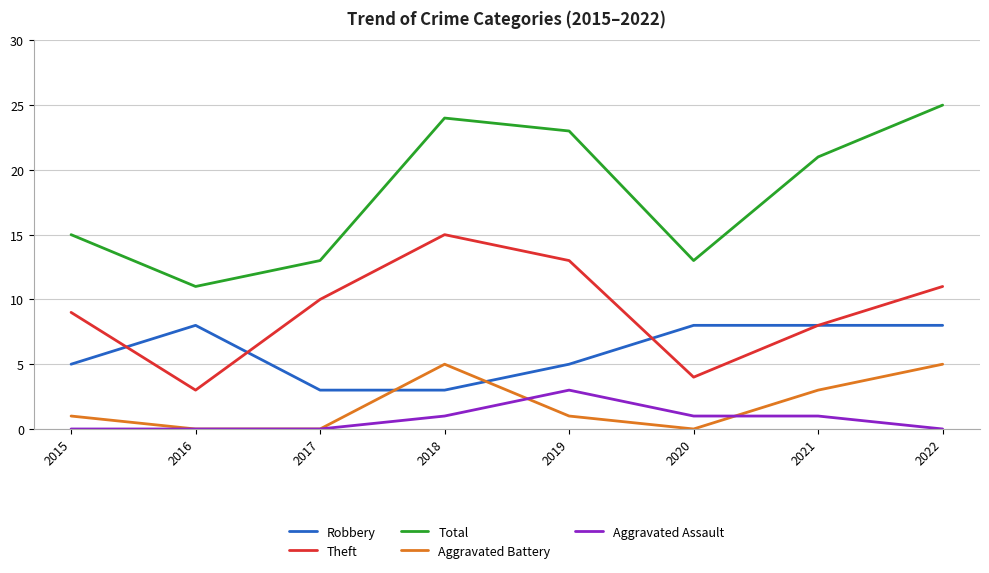

True or false: Aggravated Assault and Total cross at least once.

False